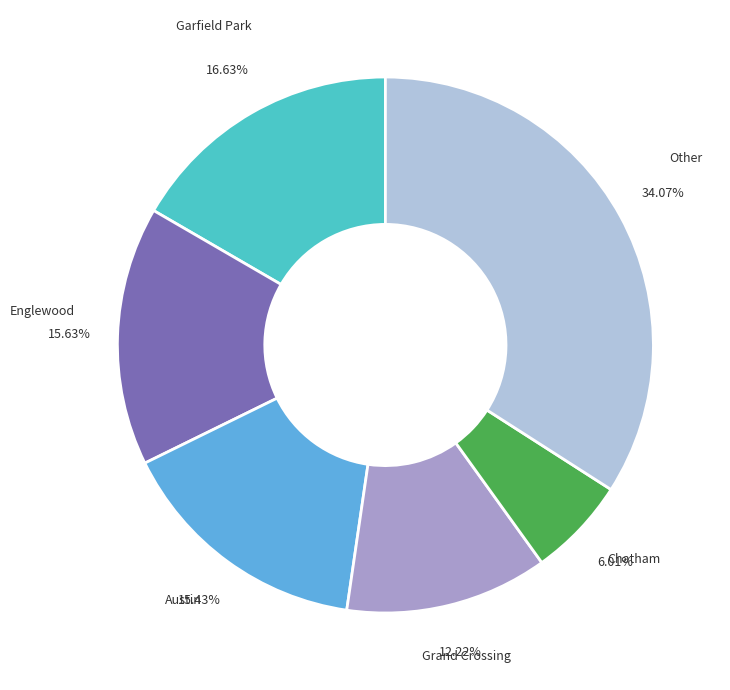

Is there any slice that represents more than half of the pie?

No